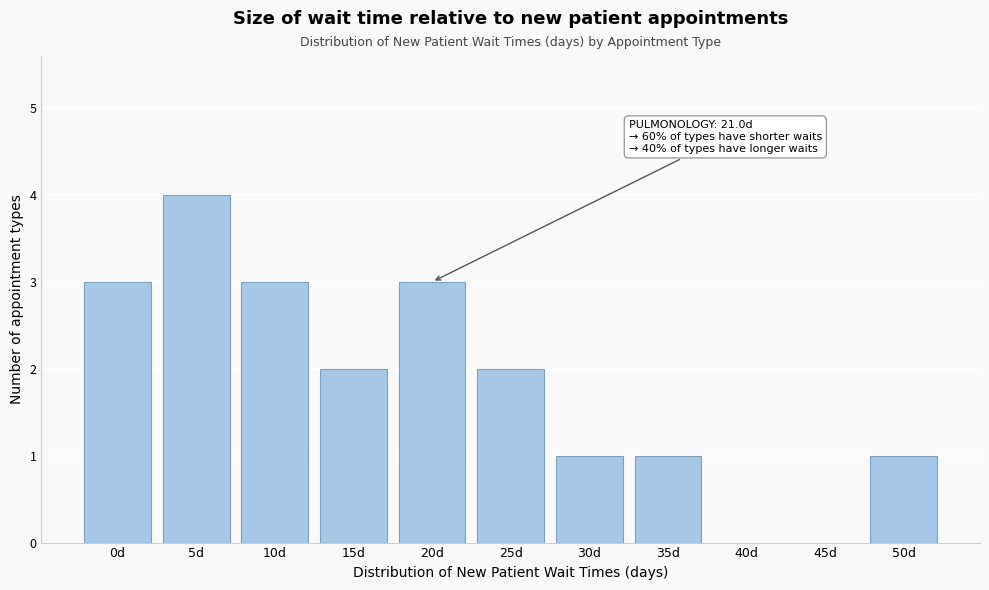

Reading right to left, list all the values displayed in this chart.

50d=1	45d=0	40d=0	35d=1	30d=1	25d=2	20d=3	15d=2	10d=3	5d=4	0d=3